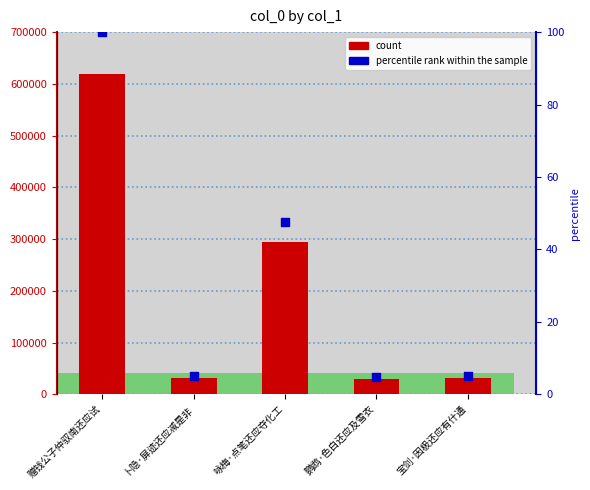

Is the value of percentile rank within the sample at 赠钱公子仲驭南还应试 greater than the value of col_0 at 鹦鹉·色白还应及雪衣?

No